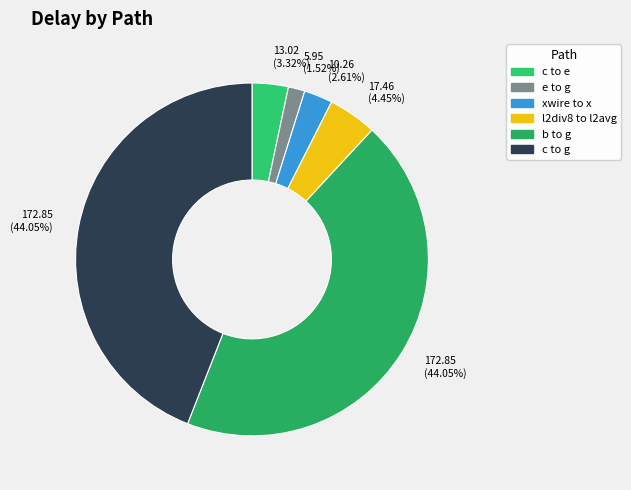

To the nearest percent, what is the difference between the largest and smallest slice percentages?

43%